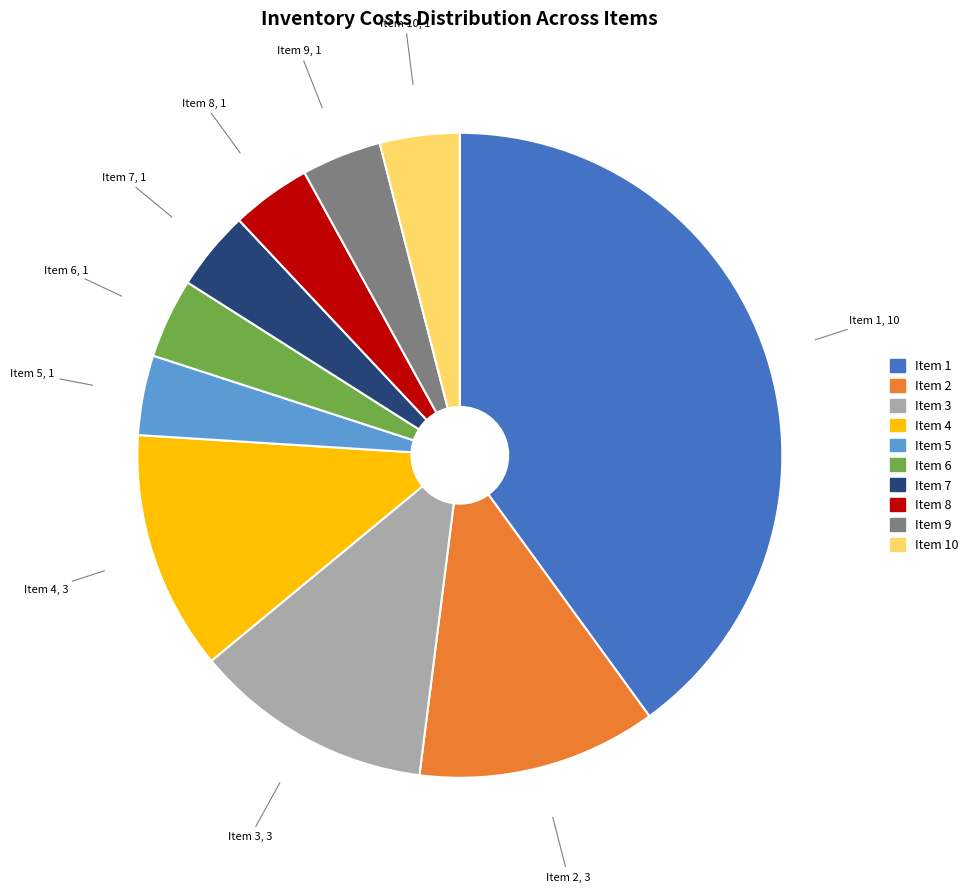

Which category has the biggest portion of the pie?

Item 1